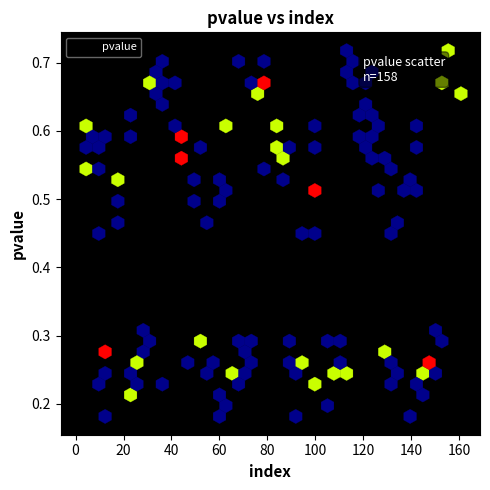

What is the range of X values (max minus min)?

9.4